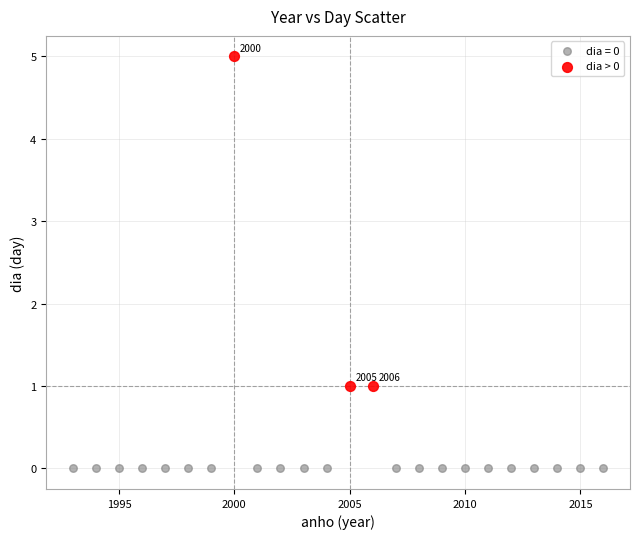

Which series reaches the minimum Y coordinate?

dia = 0